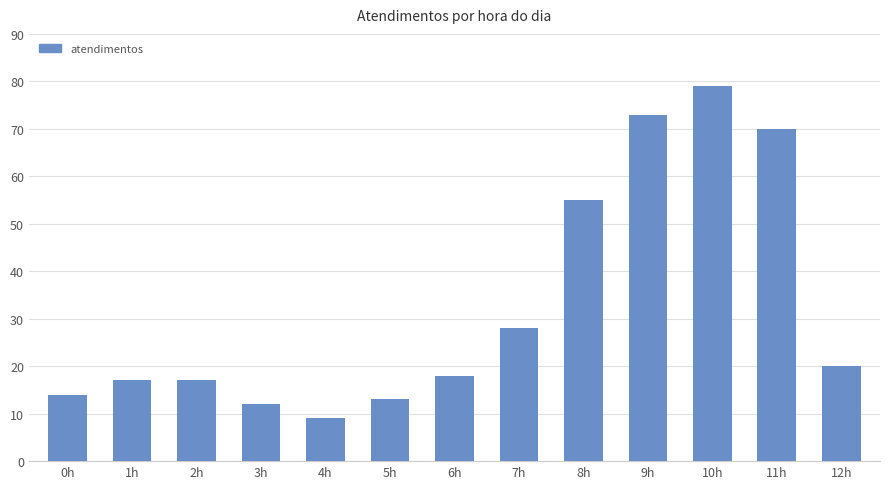

What is the change in value from 7h to 8h?

+27